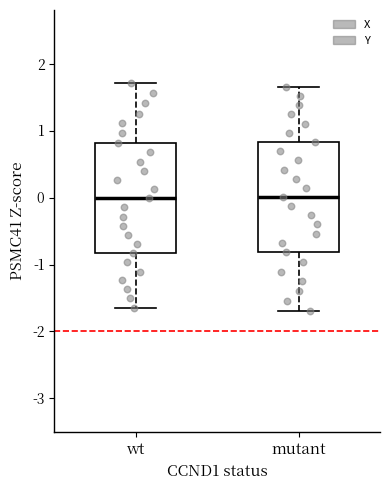

Where is the lower edge of the box for mutant on the y-axis? The values are not printed on the chart, so give them approximately, as read against the axis.

-0.8